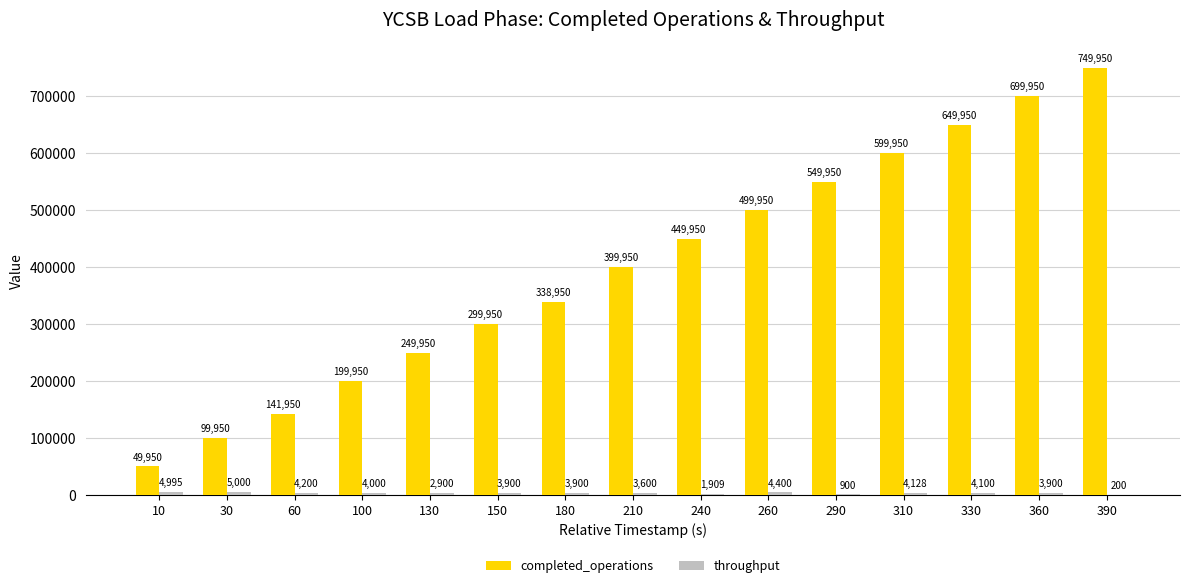

What is the total value across all series at 240?

451859